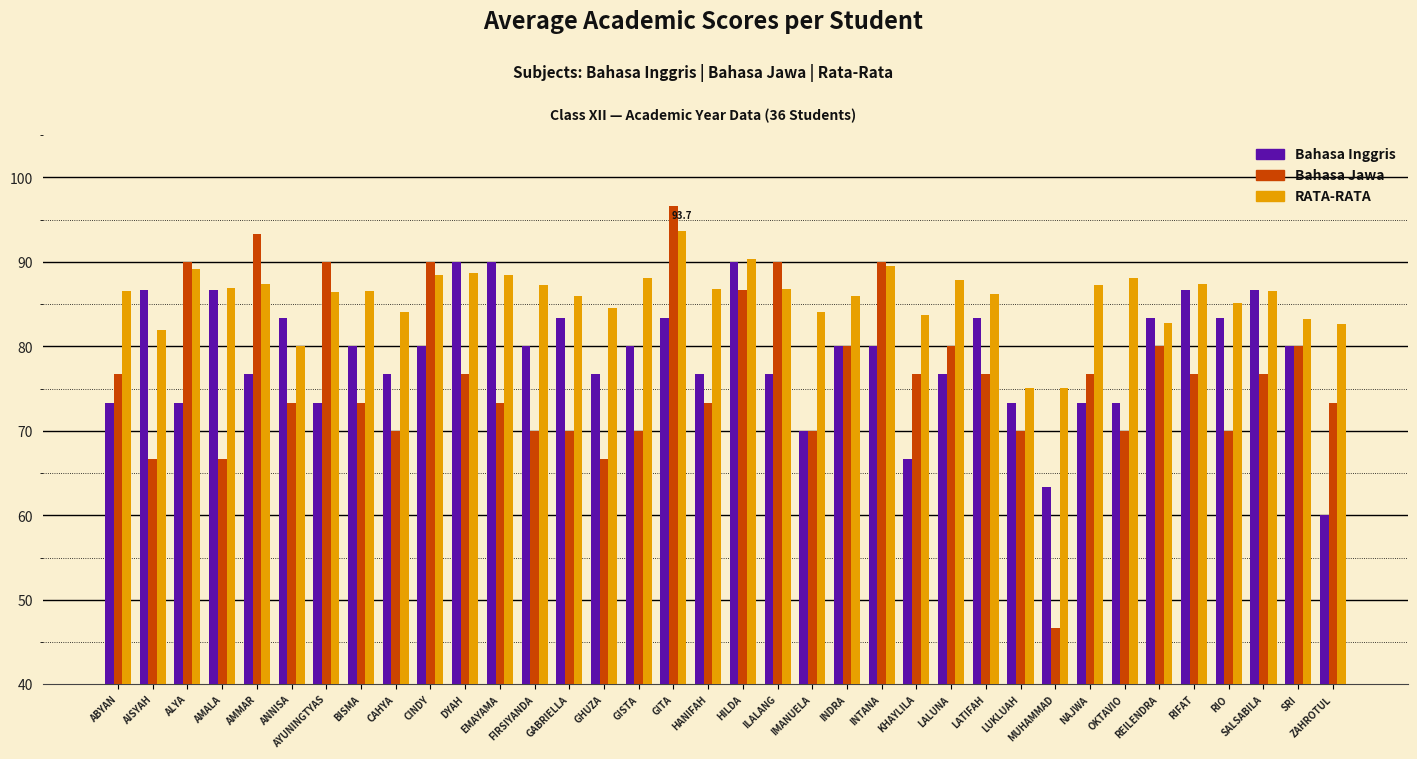

What is the value of the Bahasa Inggris bar at the 21st from the left?

70.0